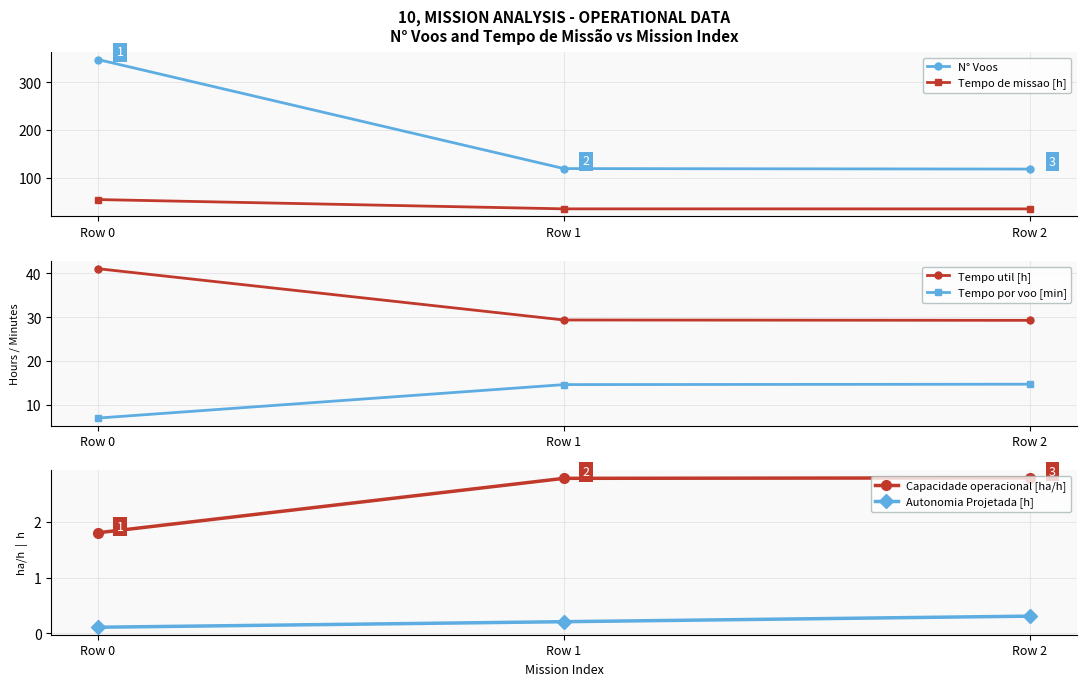

What are all the series names shown in the legend?

N° Voos, Tempo de missao [h], Tempo util [h], Tempo por voo [min], Capacidade operacional [ha/h], Autonomia Projetada [h]